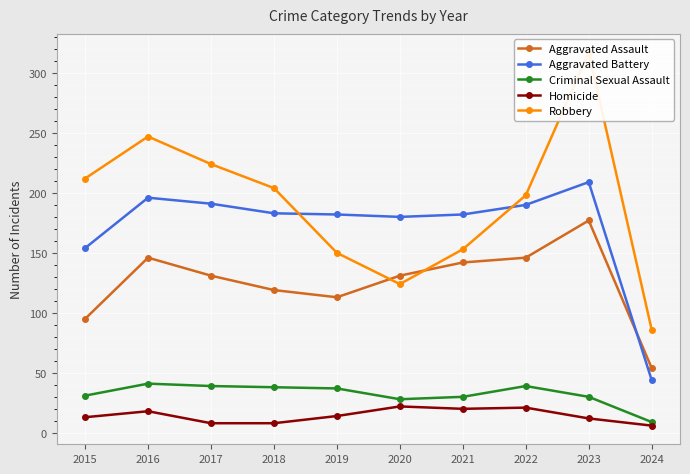

The Aggravated Assault series shows 131 at 2020. True or false?

True